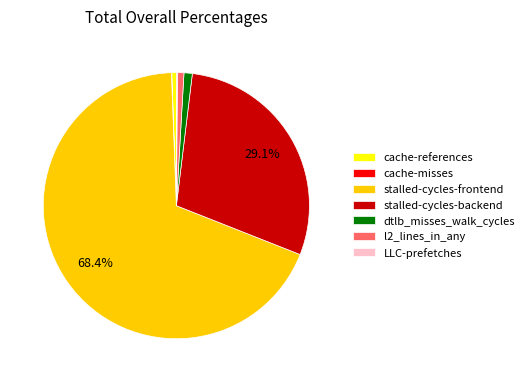

To the nearest percent, what is the average slice percentage?

14%